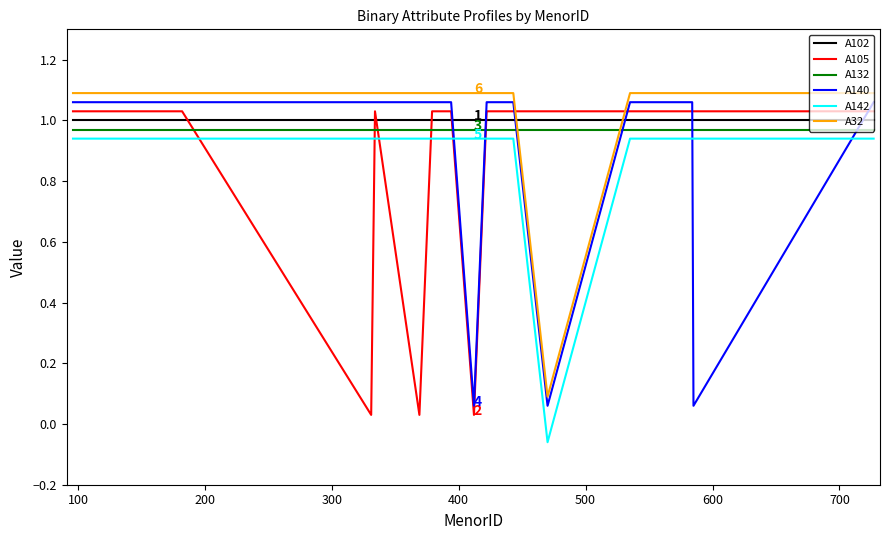

How many times do A140 and A132 cross each other?

6